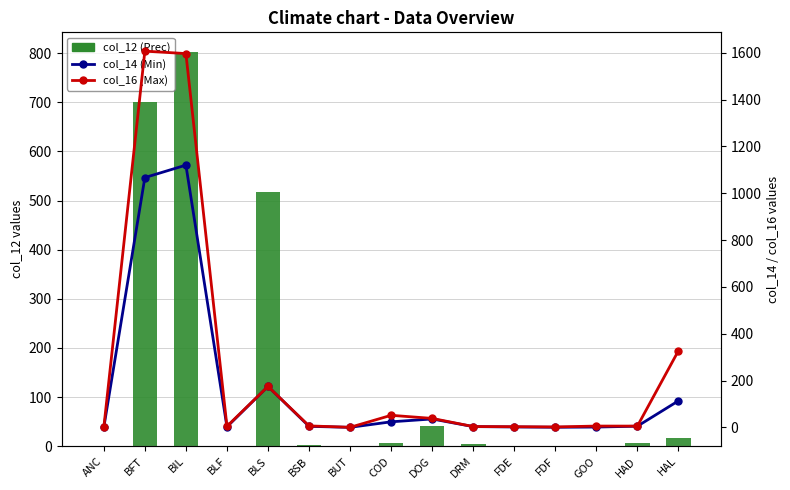

Reading left to right, extract all data points from this chart.

col_12 (Prec): 0.0	700.5	802.3	1.1	517.5	2.1	0.3	5.9	41.8	4.5	0.8	0.1	0.2	5.6	17.0
col_14 (Min): 0.0	1067.1	1120.2	2.5	175.2	4.6	0.4	24.0	36.1	3.5	2.0	0.8	1.6	5.2	113.6
col_16 (Max): 0.0	1607.1	1596.7	4.9	175.2	6.5	0.5	51.8	38.5	3.7	3.1	2.0	5.8	5.7	327.5